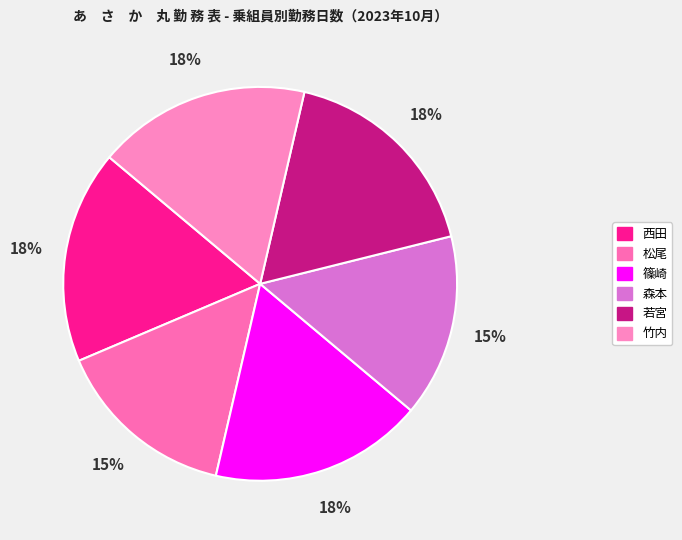

What is the smallest slice in the pie chart?

松尾